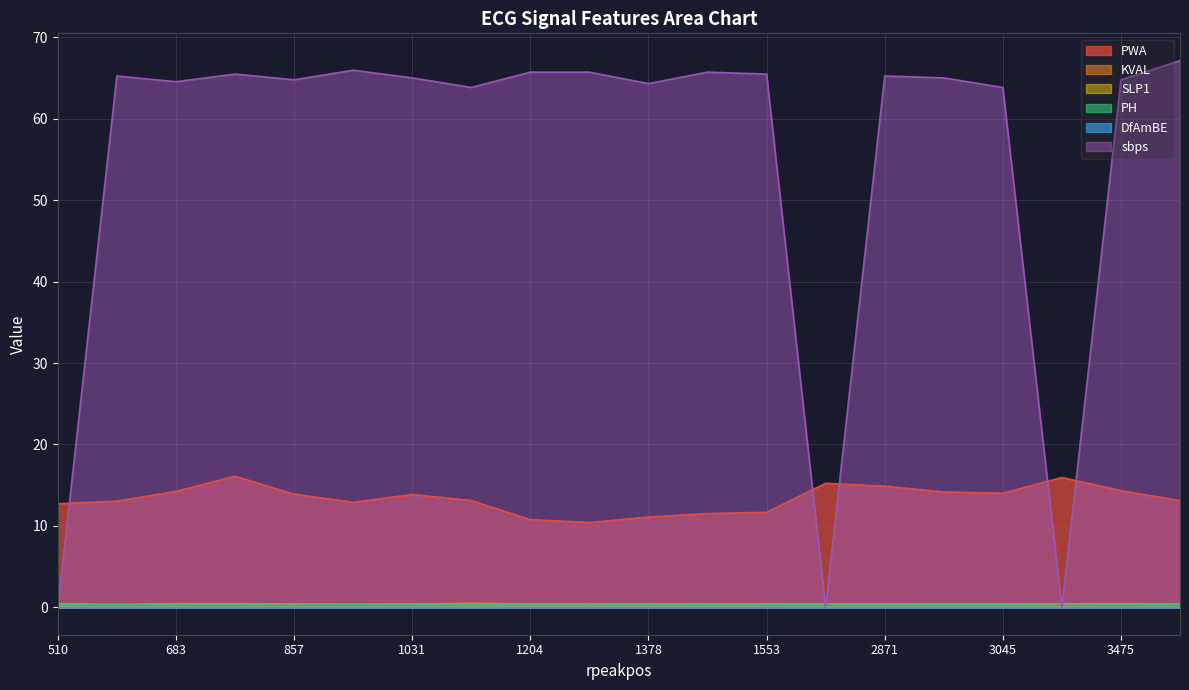

Reading left to right, transcribe all the data shown in this chart.

PWA: 510=12.7	597=13.0	683=14.2	770=16.1	857=13.9	943=12.9	1031=13.9	1118=13.1	1204=10.8	1291=10.4	1378=11.1	1465=11.5	1553=11.7	2785=15.2	2871=14.9	2958=14.2	3045=14.0	3389=15.9	3475=14.3	3560=13.1
KVAL: 510=0.5	597=0.4	683=0.5	770=0.5	857=0.4	943=0.4	1031=0.4	1118=0.5	1204=0.4	1291=0.4	1378=0.4	1465=0.4	1553=0.4	2785=0.4	2871=0.4	2958=0.4	3045=0.4	3389=0.4	3475=0.5	3560=0.4
SLP1: 510=0.0	597=0.0	683=0.0	770=0.0	857=0.0	943=0.0	1031=0.0	1118=0.0	1204=0.0	1291=0.0	1378=0.0	1465=0.0	1553=0.0	2785=0.0	2871=0.0	2958=0.0	3045=0.0	3389=0.0	3475=0.0	3560=0.0
PH: 510=0.3	597=0.4	683=0.3	770=0.4	857=0.4	943=0.3	1031=0.4	1118=0.4	1204=0.3	1291=0.3	1378=0.3	1465=0.3	1553=0.3	2785=0.4	2871=0.4	2958=0.4	3045=0.4	3389=0.4	3475=0.4	3560=0.4
DfAmBE: 510=0.0	597=0.0	683=0.0	770=0.0	857=0.0	943=0.0	1031=0.0	1118=0.0	1204=0.0	1291=0.0	1378=0.0	1465=0.0	1553=0.0	2785=0.0	2871=0.0	2958=0.0	3045=0.0	3389=0.0	3475=0.0	3560=0.0
sbps: 510=0.0	597=65.2	683=64.5	770=65.5	857=64.8	943=65.9	1031=65.0	1118=63.8	1204=65.7	1291=65.7	1378=64.3	1465=65.7	1553=65.5	2785=0.0	2871=65.2	2958=65.0	3045=63.8	3389=0.0	3475=64.8	3560=67.1